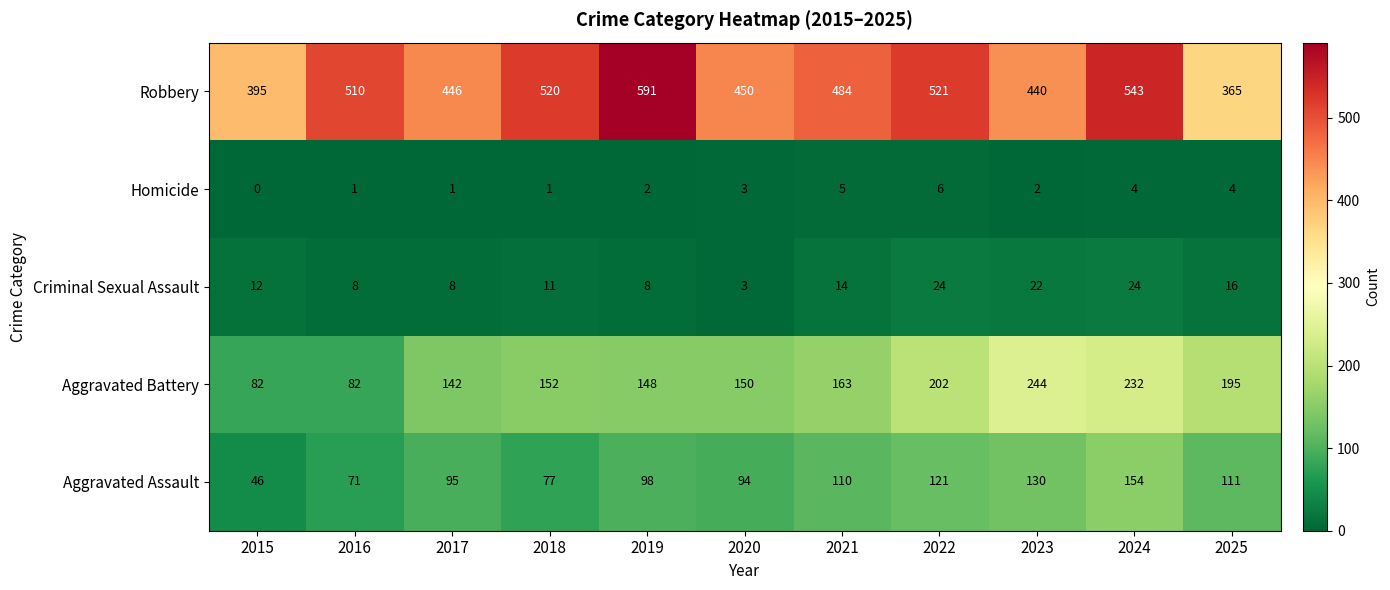

What is the maximum value shown in the chart?

591